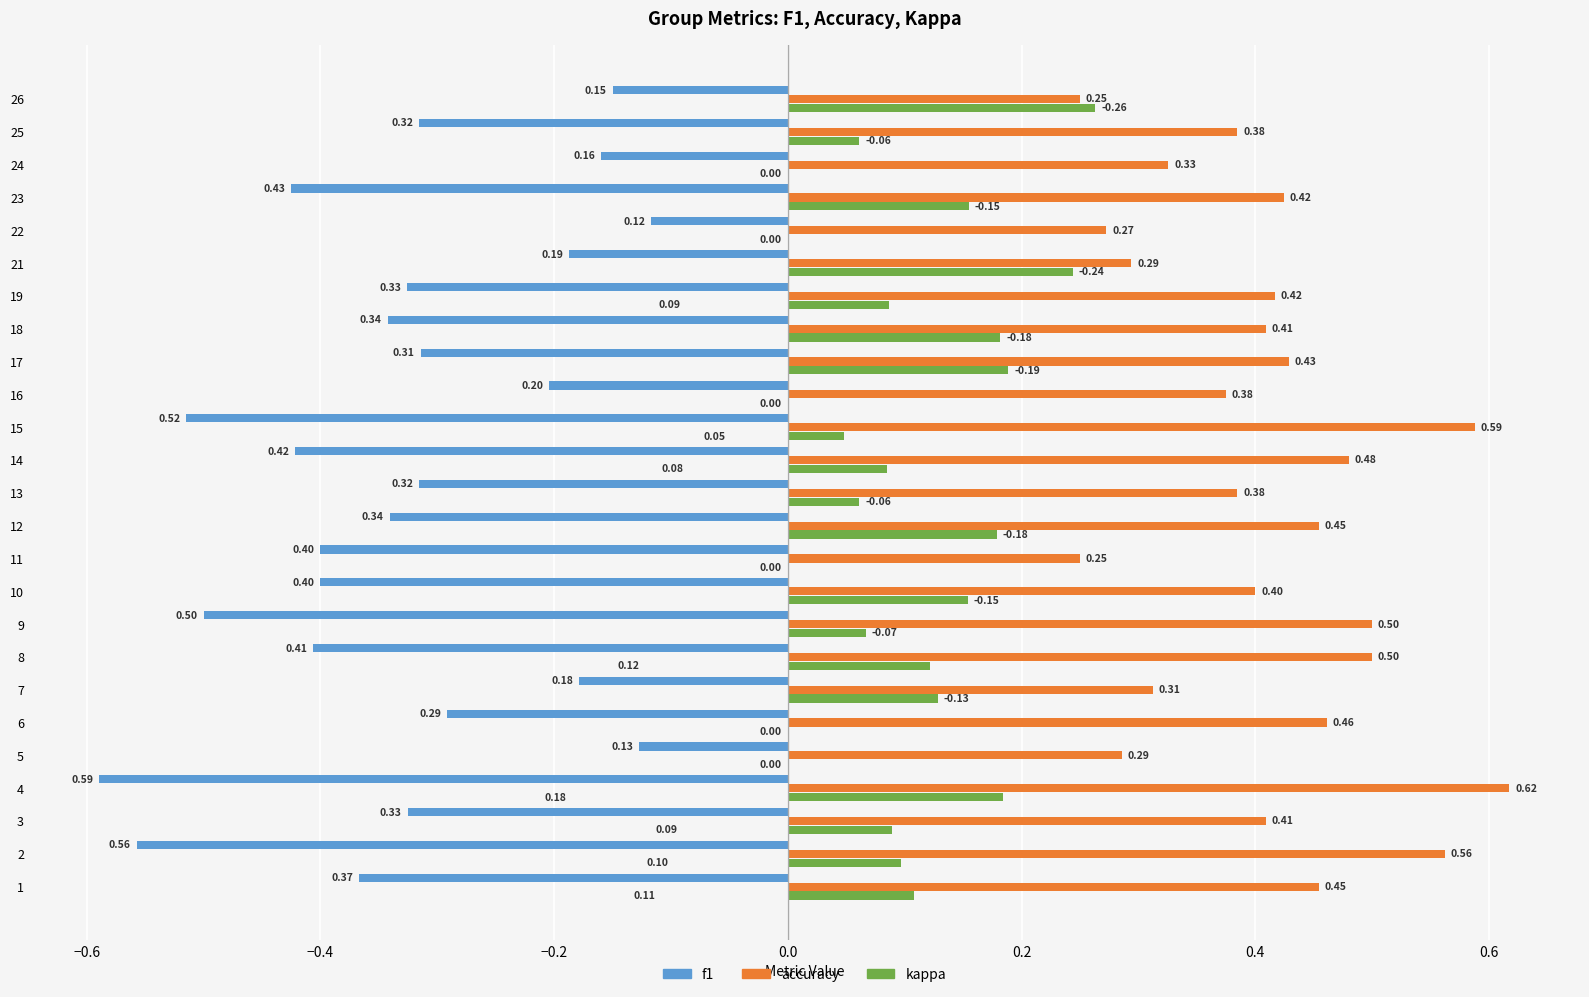

At which category is the sum across all series the highest?

26